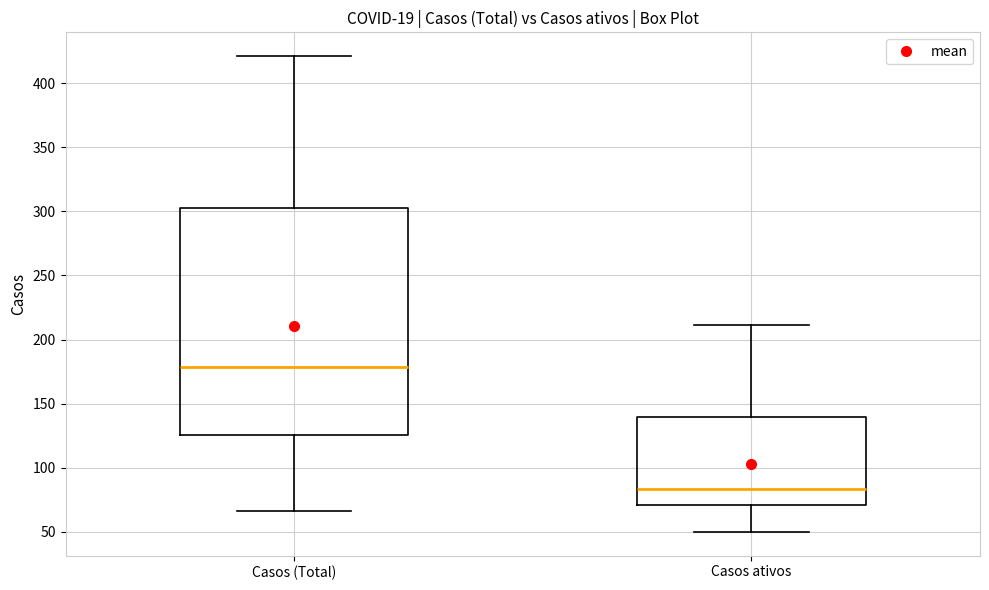

Which box's median line is the highest?

Casos (Total)